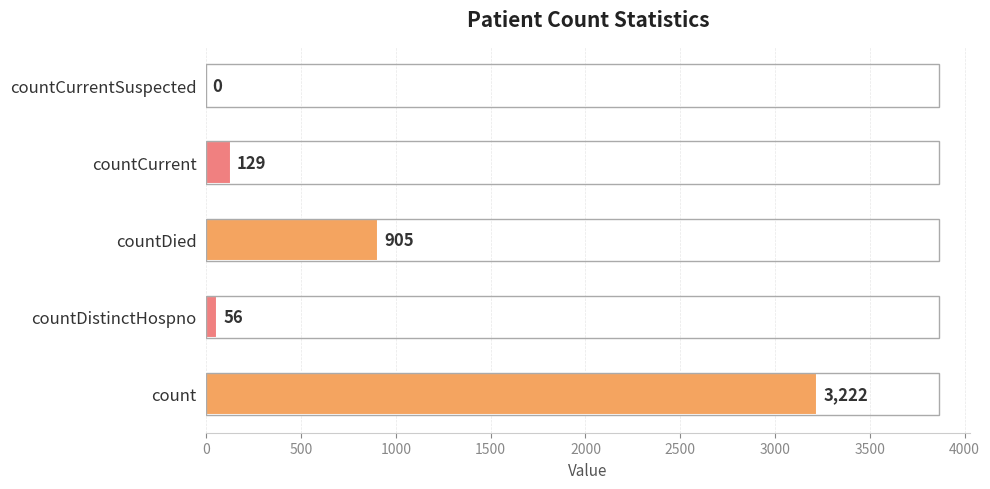

What is the change in value from count to countCurrentSuspected?

-3222